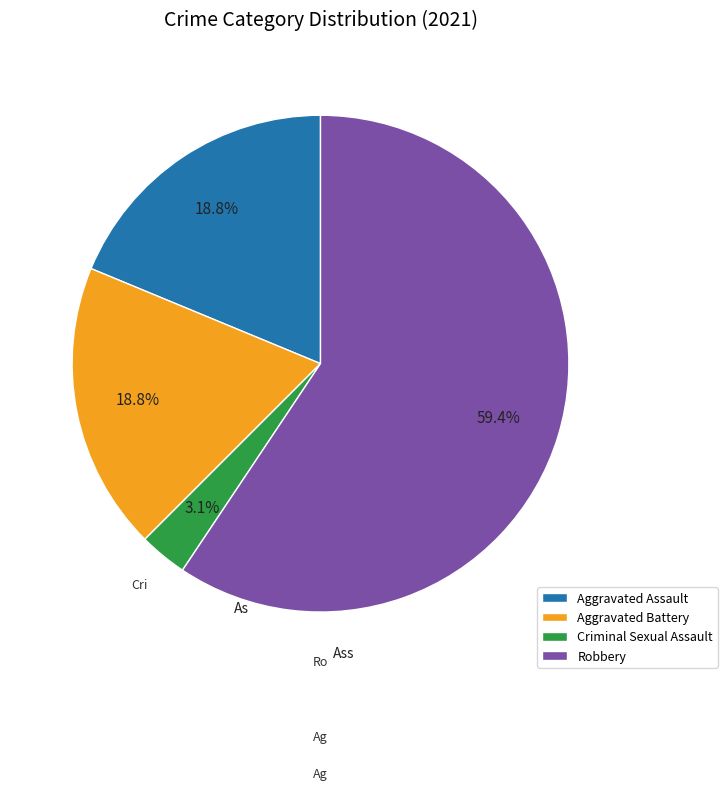

Which slice is the smallest?

Criminal Sexual Assault